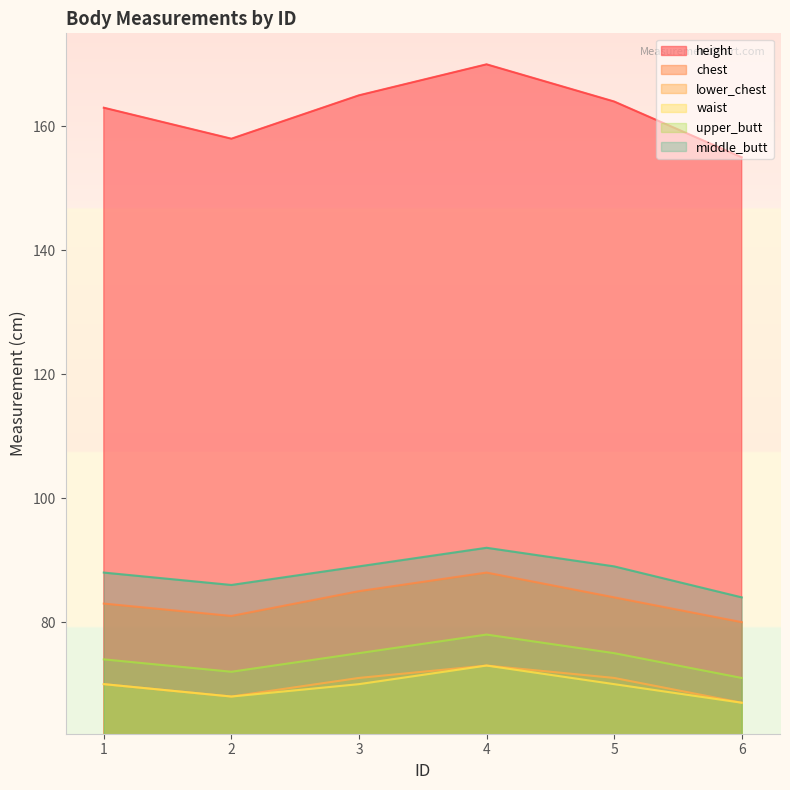

How many lines are shown in the chart?

6